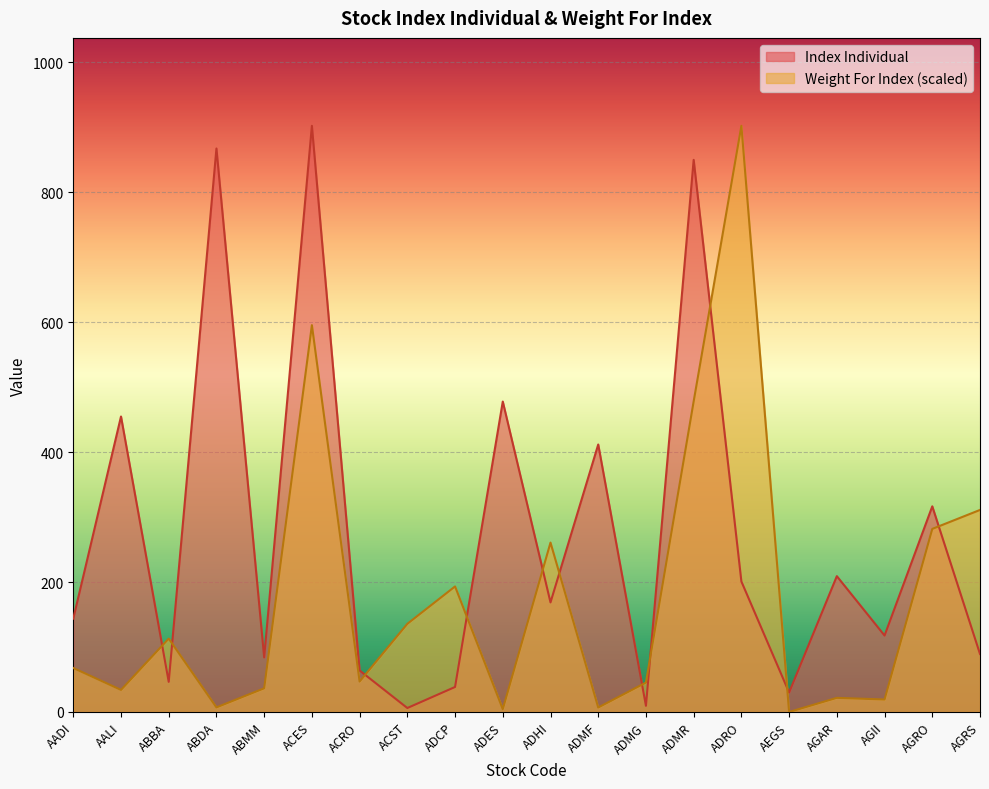

Reading left to right, extract all data points from this chart.

Index Individual: 143.7	454.9	46.4	867.5	84.0	902.4	63.9	6.1	38.5	477.9	168.7	411.8	9.5	850.0	200.9	30.0	209.1	117.7	316.6	89.3
Weight For Index: 67.7	34.0	113.0	7.1	36.4	595.5	46.9	135.7	193.3	4.4	260.8	6.9	45.3	478.3	902.4	0.0	21.8	19.2	281.9	311.1